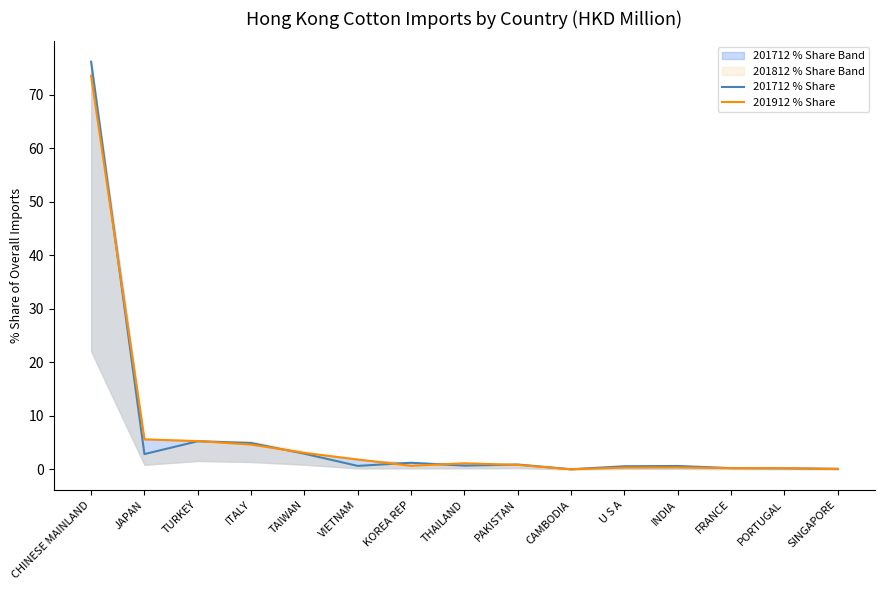

Reading left to right, extract all data points from this chart.

201712 % Share: CHINESE MAINLAND=76.2	JAPAN=2.9	TURKEY=5.3	ITALY=4.9	TAIWAN=2.9	VIETNAM=0.7	KOREA REP=1.2	THAILAND=0.7	PAKISTAN=0.9	CAMBODIA=0.0	U S A=0.6	INDIA=0.6	FRANCE=0.2	PORTUGAL=0.2	SINGAPORE=0.1
201912 % Share: CHINESE MAINLAND=73.6	JAPAN=5.6	TURKEY=5.3	ITALY=4.6	TAIWAN=3.1	VIETNAM=1.9	KOREA REP=0.7	THAILAND=1.1	PAKISTAN=0.8	CAMBODIA=0.0	U S A=0.3	INDIA=0.4	FRANCE=0.2	PORTUGAL=0.2	SINGAPORE=0.1